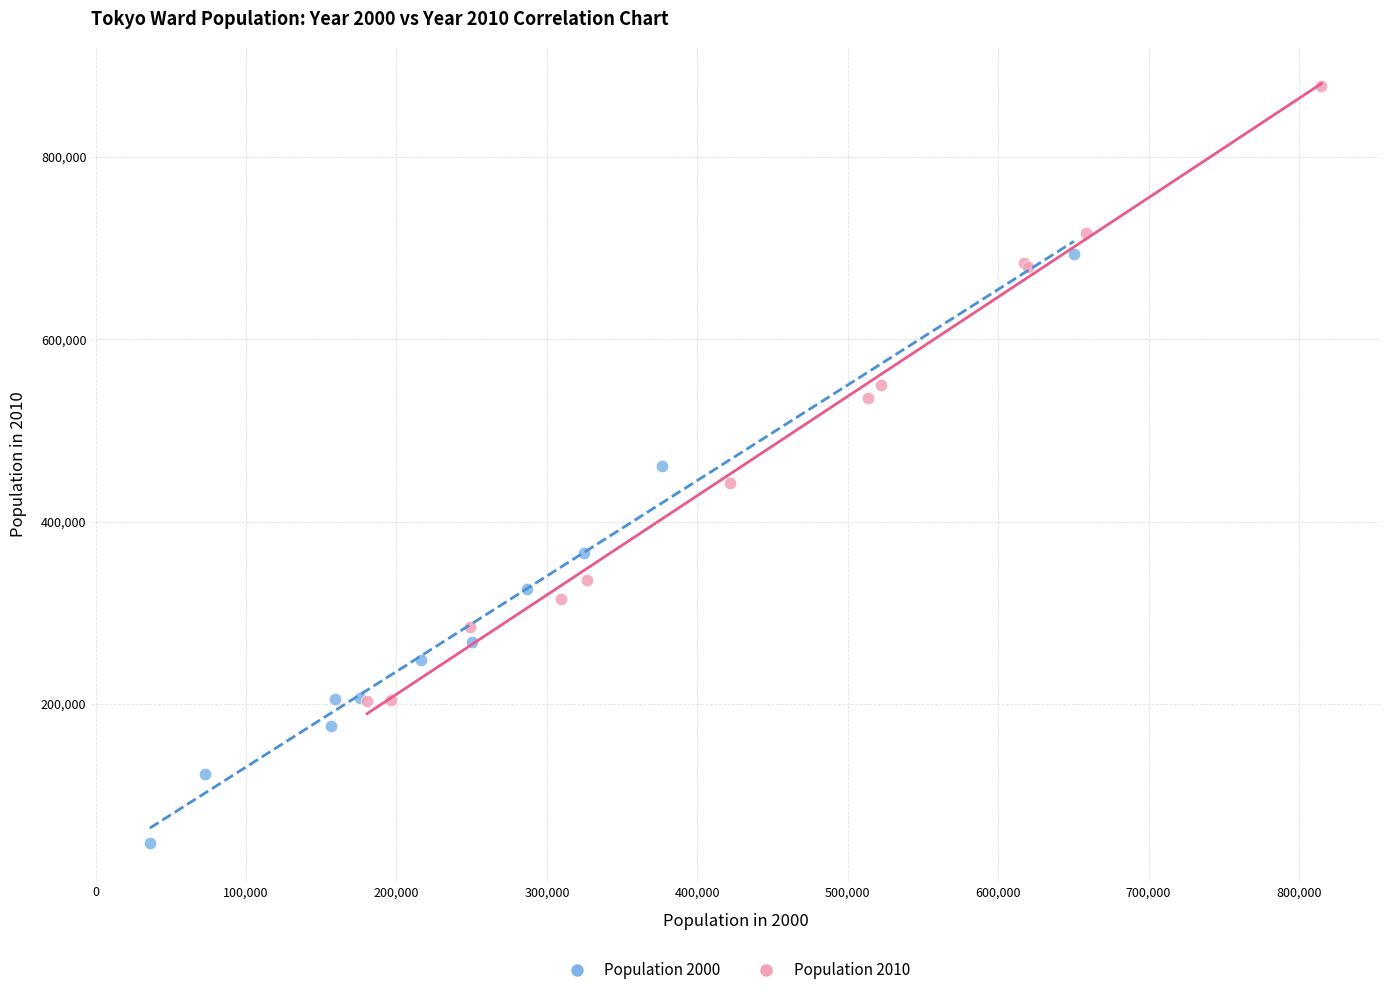

Which series contains the highest Y value?

Population 2010